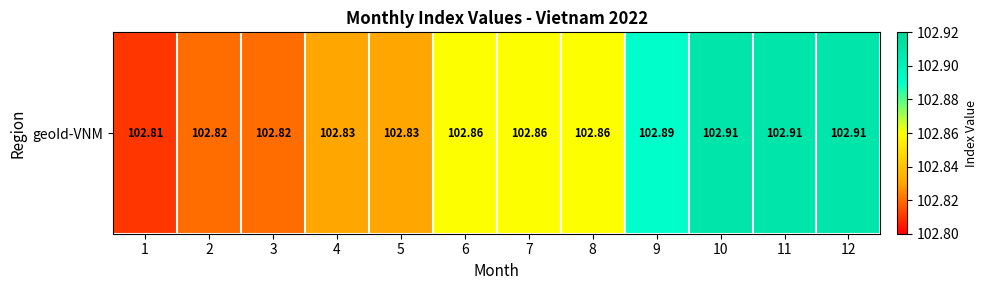

Reading left to right, transcribe all the data shown in this chart.

1=102.8	2=102.8	3=102.8	4=102.8	5=102.8	6=102.9	7=102.9	8=102.9	9=102.9	10=102.9	11=102.9	12=102.9